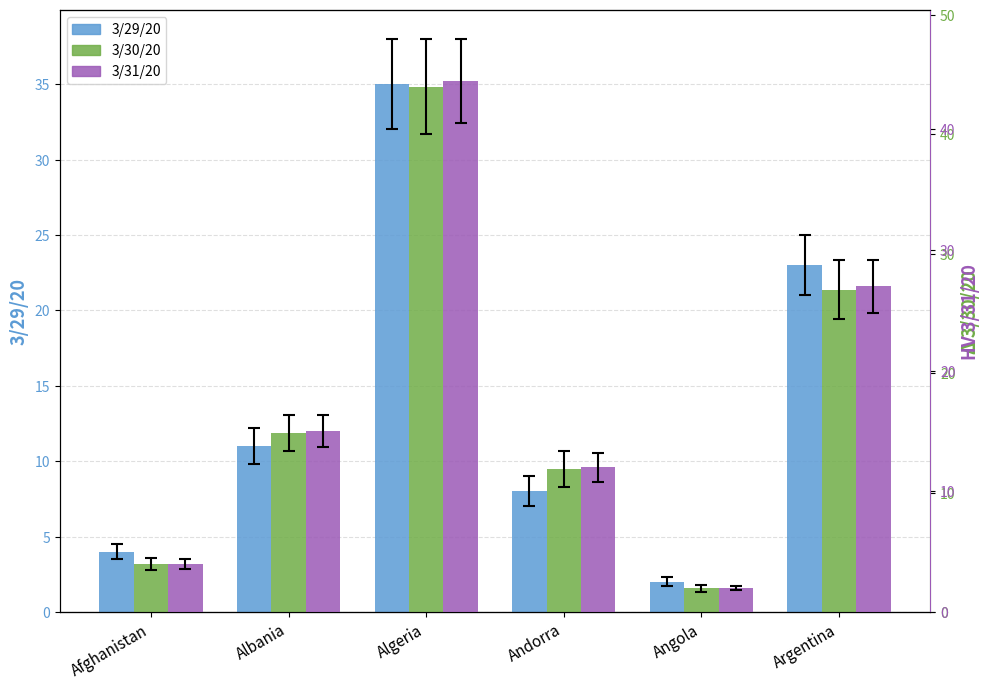

Which series changed the most between Afghanistan and Angola?

3/29/20